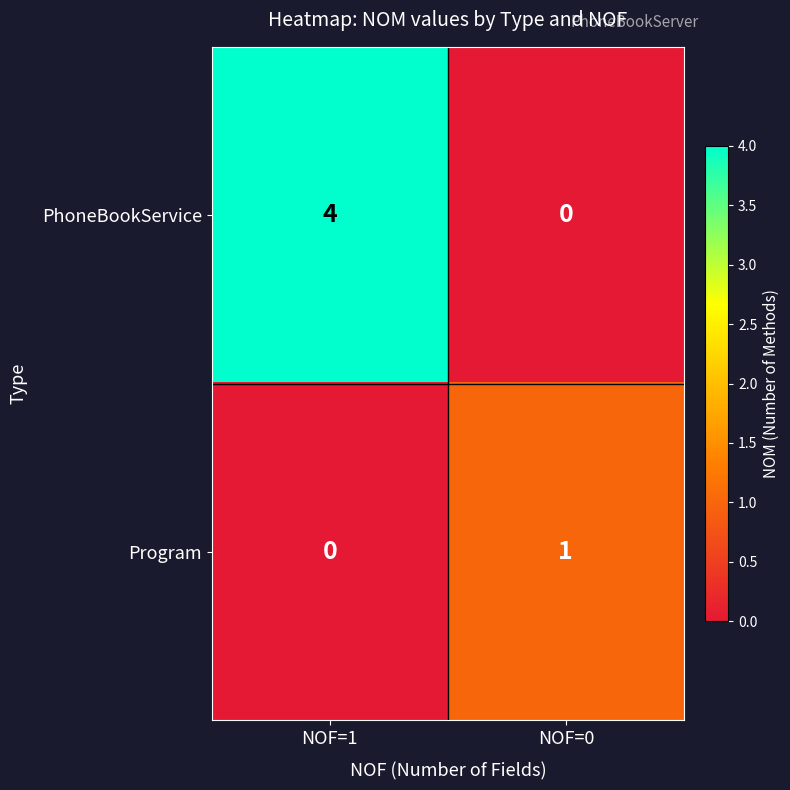

Reading right to left, what are all the values shown in this chart?

PhoneBookService: 0	4
Program: 1	0